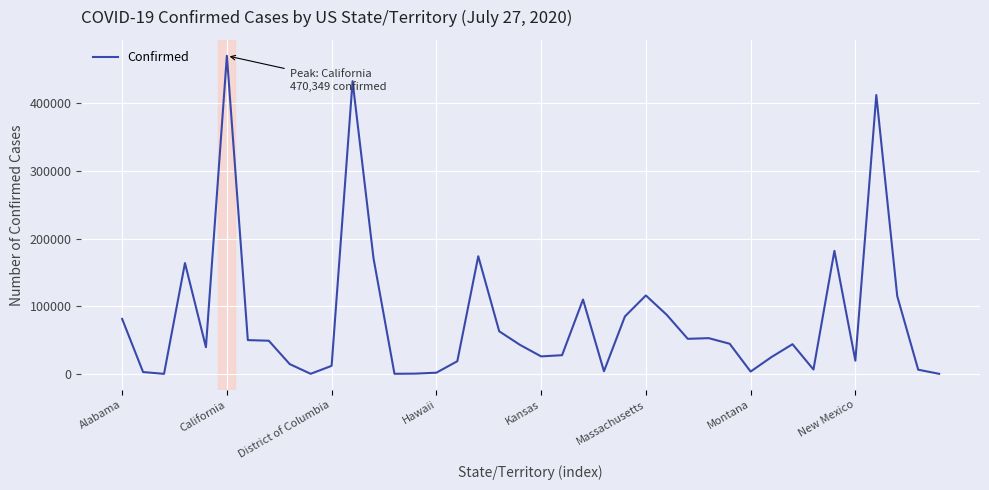

What is the difference between the maximum and minimum values?

470349